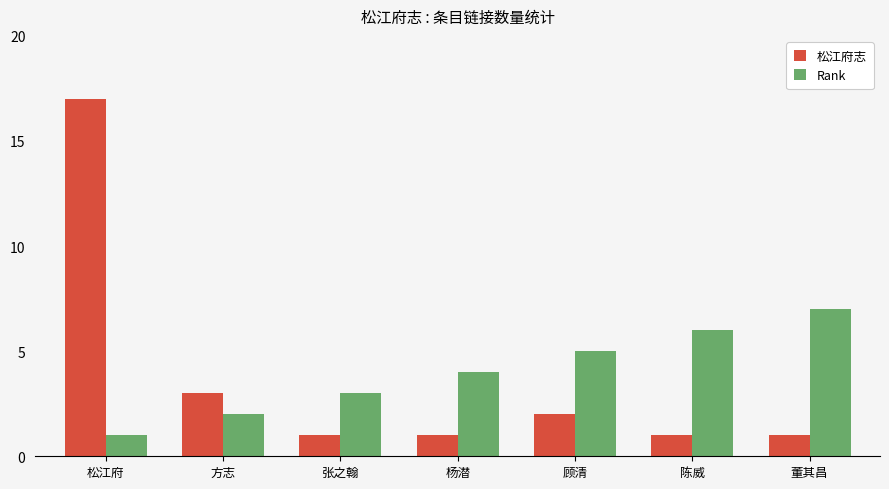

Where is 松江府志 nearest to the value 9?

方志